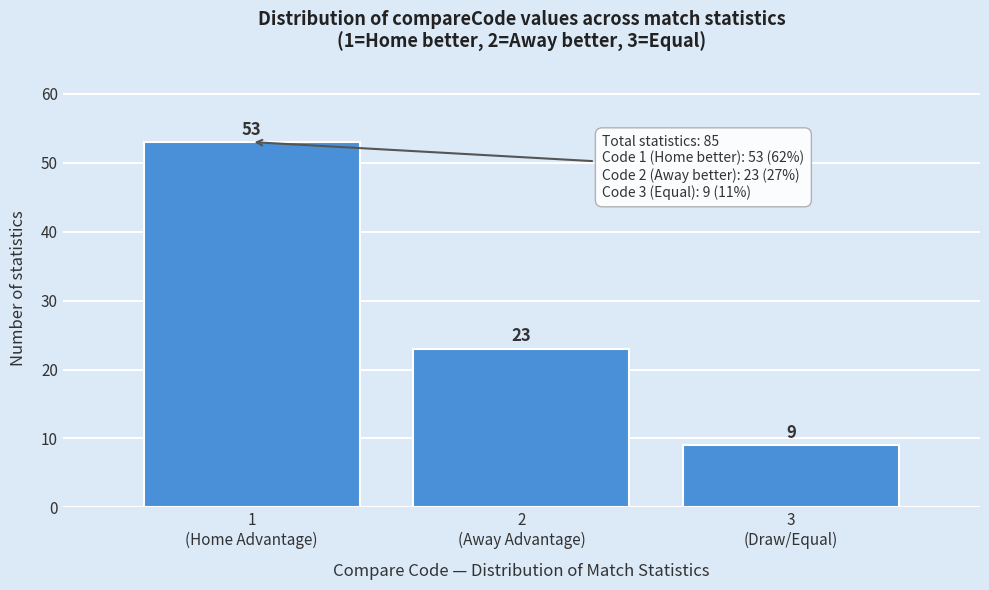

Reading left to right, list all the values displayed in this chart.

53	23	9